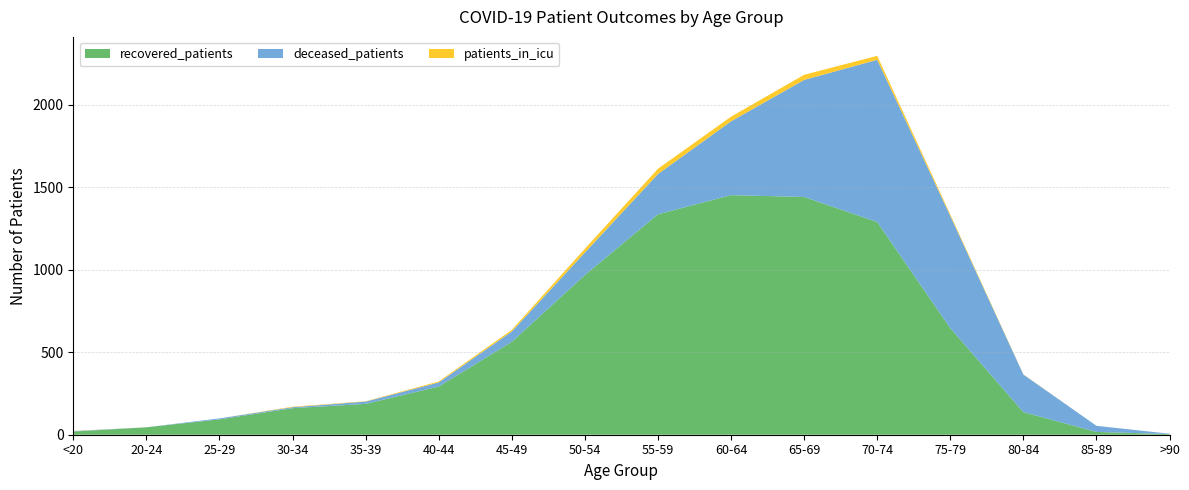

Reading left to right, extract all data points from this chart.

recovered_patients: <20=19	20-24=45	25-29=93	30-34=161	35-39=187	40-44=292	45-49=563	50-54=968	55-59=1337	60-64=1453	65-69=1442	70-74=1290	75-79=646	80-84=137	85-89=17	>90=4
deceased_patients: <20=3	20-24=0	25-29=6	30-34=6	35-39=14	40-44=25	45-49=63	50-54=137	55-59=244	60-64=448	65-69=710	70-74=984	75-79=681	80-84=228	85-89=37	>90=2
patients_in_icu: <20=1	20-24=0	25-29=0	30-34=3	35-39=2	40-44=6	45-49=10	50-54=23	55-59=32	60-64=28	65-69=31	70-74=24	75-79=9	80-84=1	85-89=0	>90=0